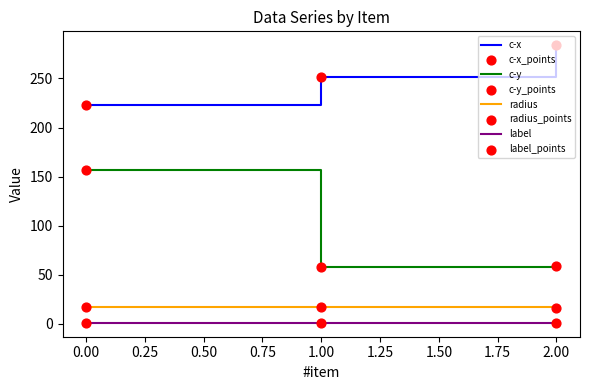

At how many categories does at least one series exceed 180?

3